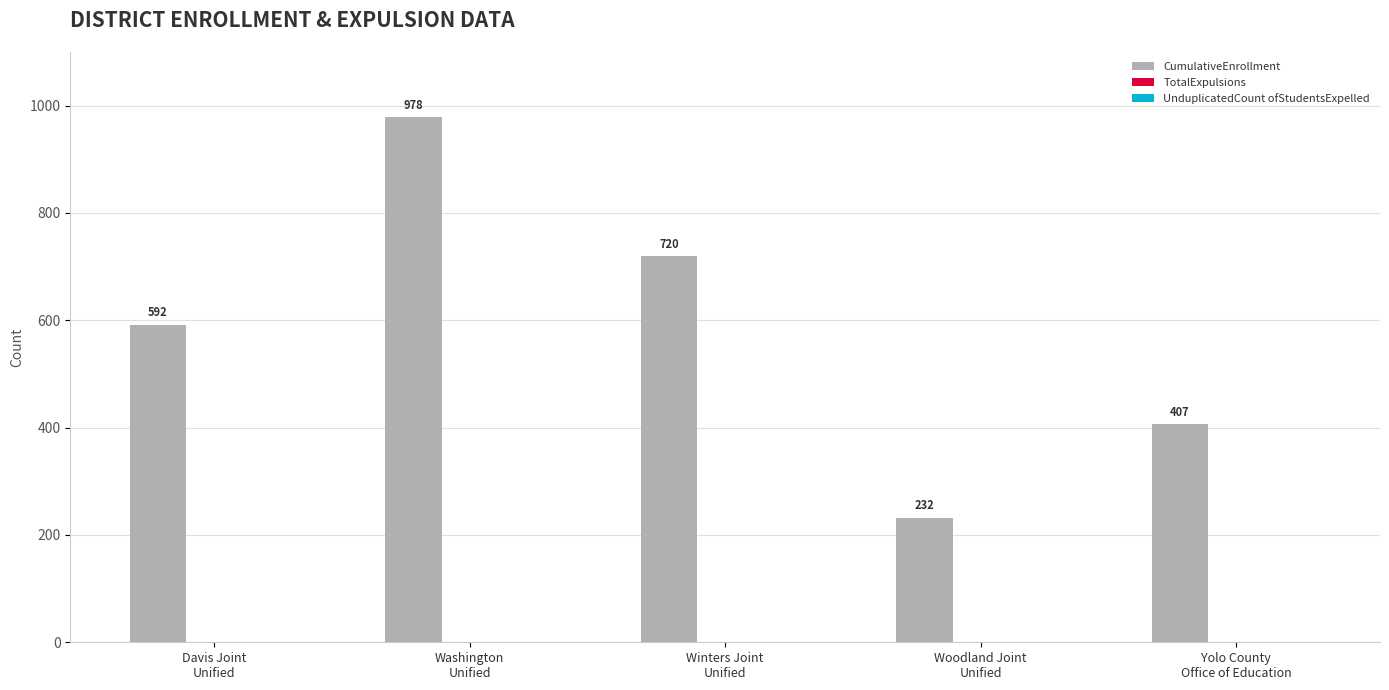

What is the value of the 2nd bar from the left?

978